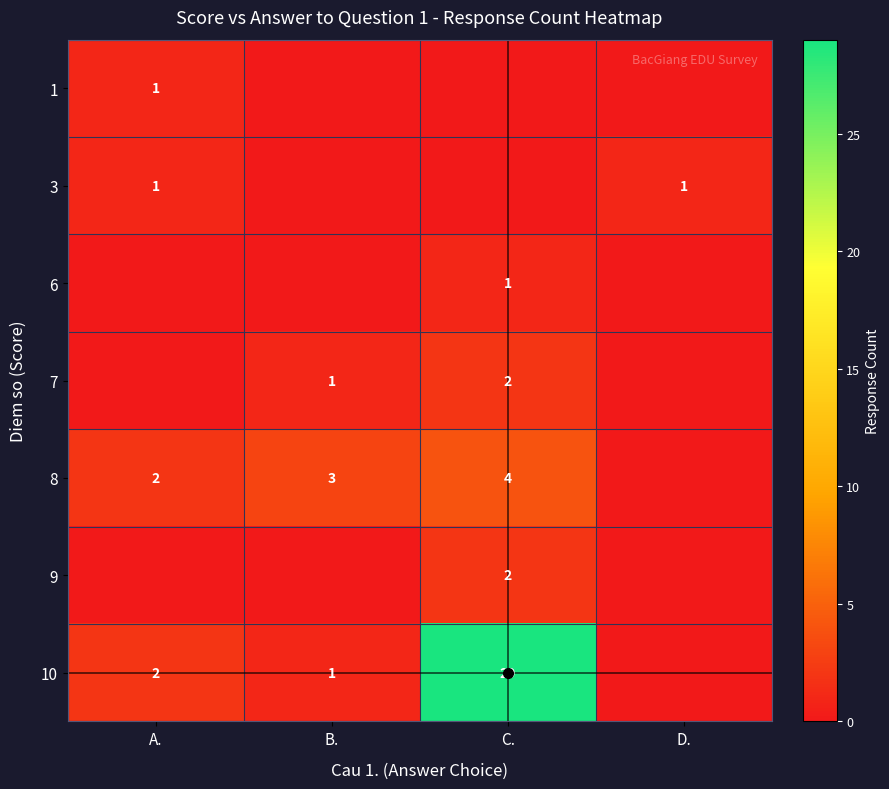

What is the difference between the maximum and minimum values in the 7 series?

2